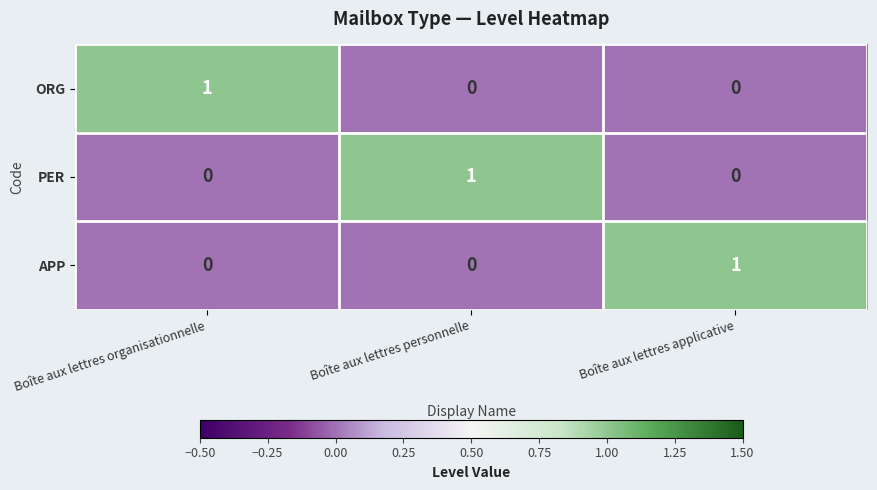

Is it true that PER equals 0 at Boîte aux lettres applicative?

True